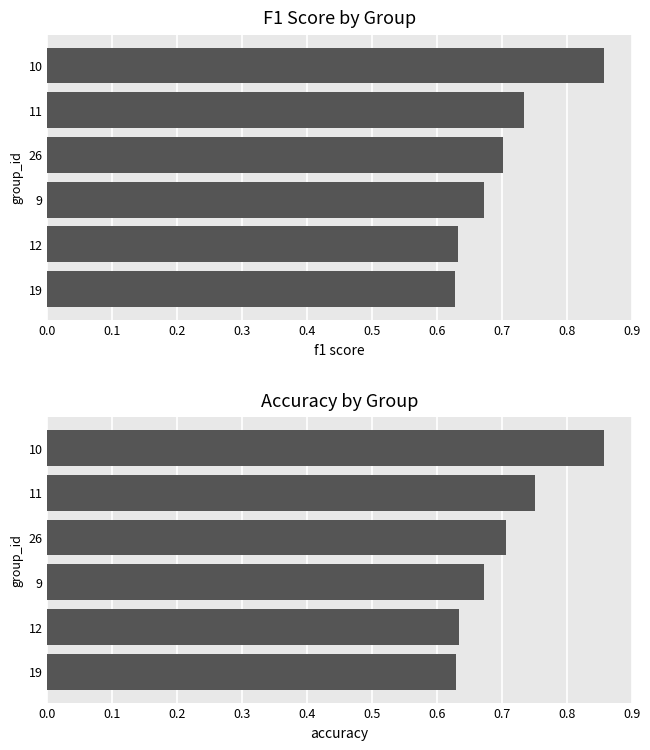

List the series in order of their peak value, highest first.

f1, accuracy